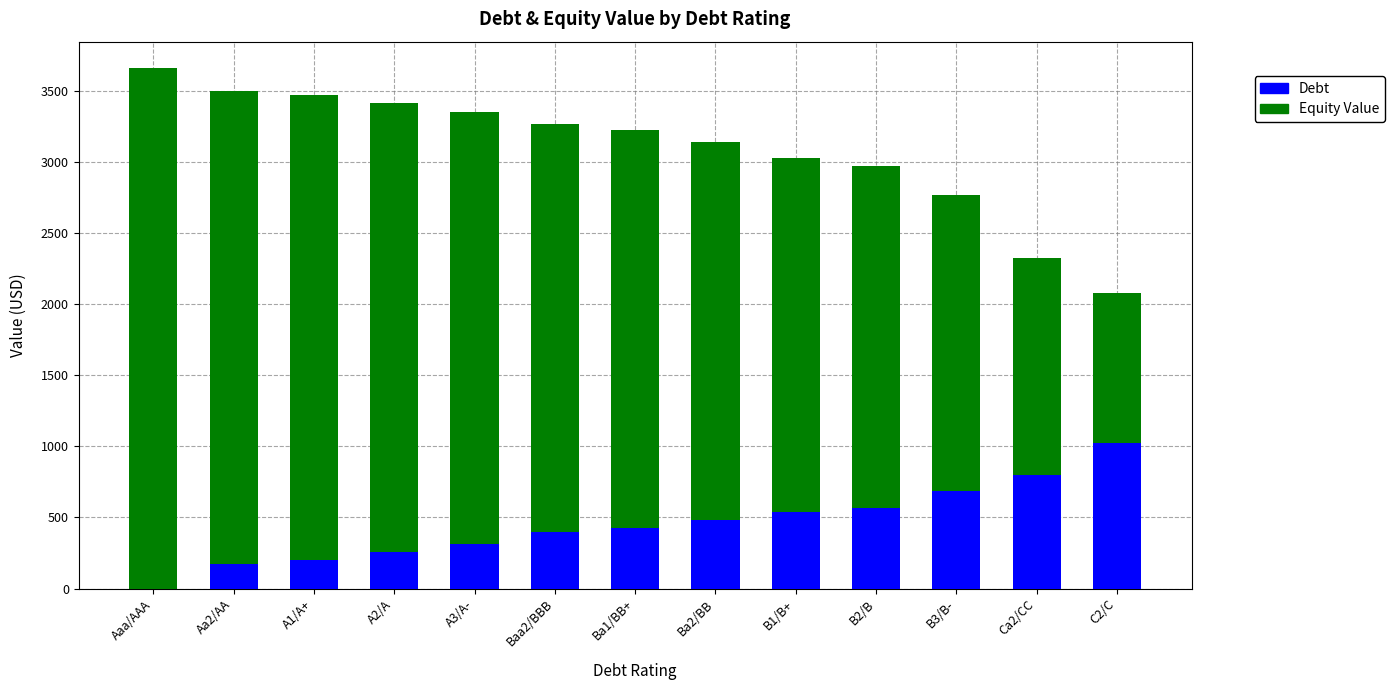

At which label does Debt reach its peak?

C2/C